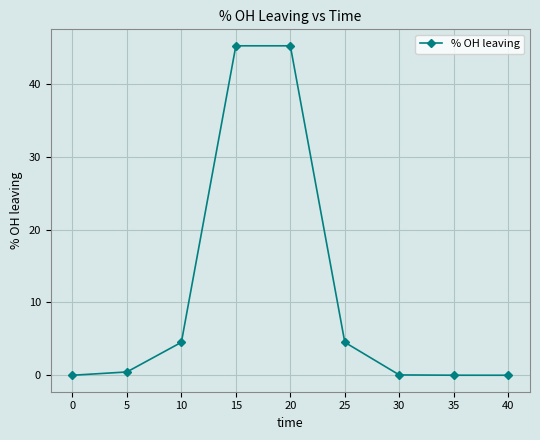

What is the maximum value shown in the chart?

45.2